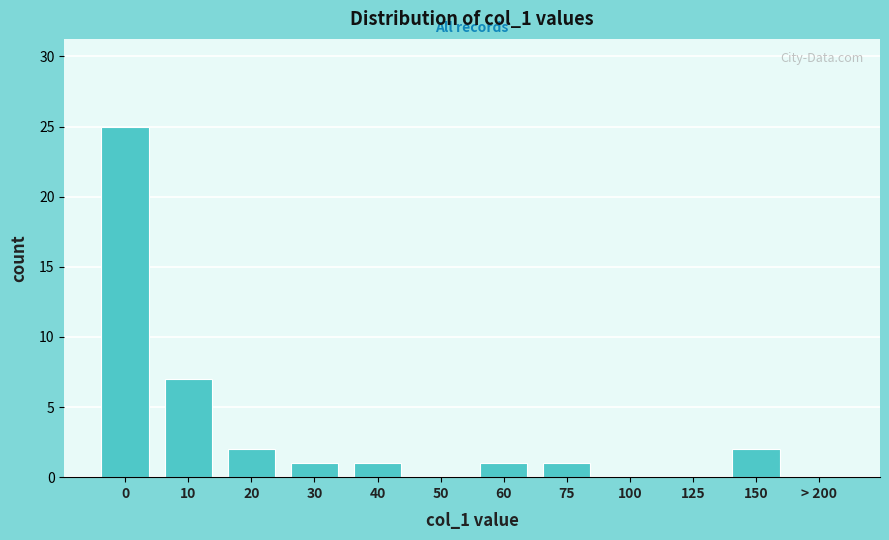

Reading right to left, extract all data points from this chart.

> 200=0	150=2	125=0	100=0	75=1	60=1	50=0	40=1	30=1	20=2	10=7	0=25